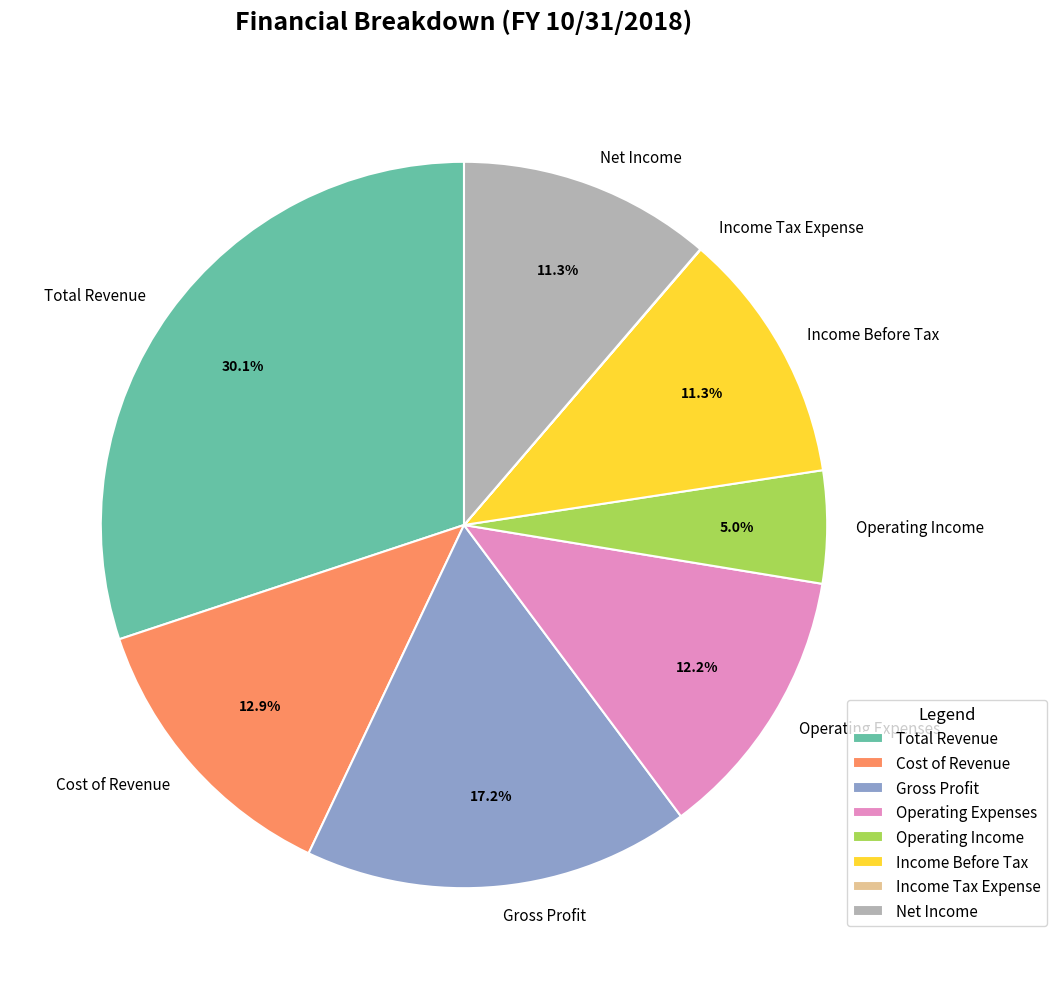

What is the ratio of the value at Net Income to the value at Operating Expenses?

0.9